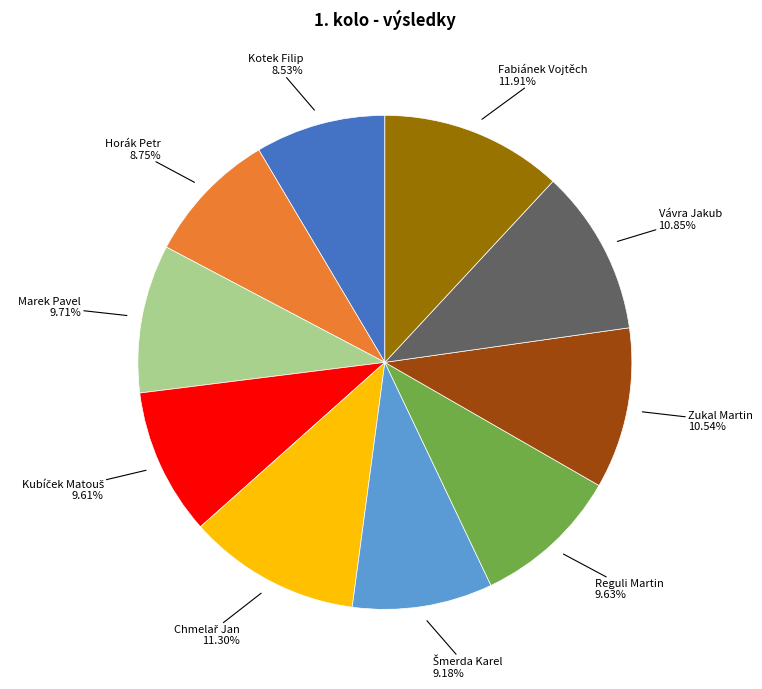

How many slices are in this pie chart?

10